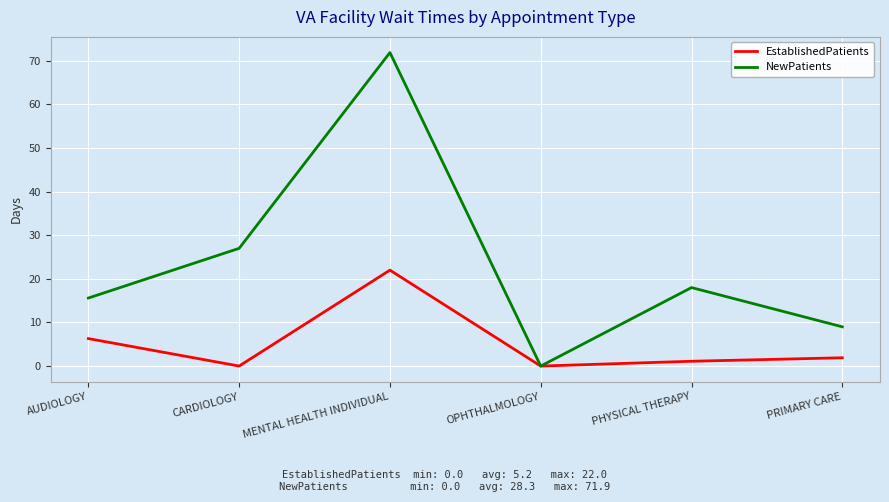

Rank the series by their average value, from highest to lowest.

NewPatients, EstablishedPatients